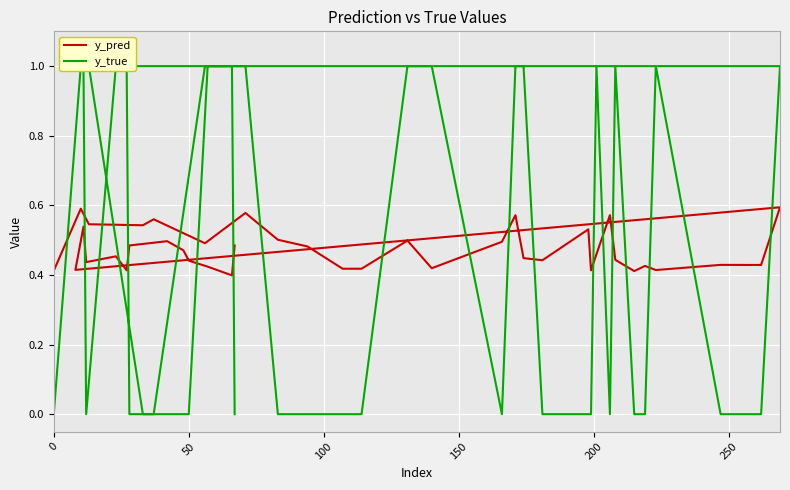

What are all the series names shown in the legend?

y_pred, y_true